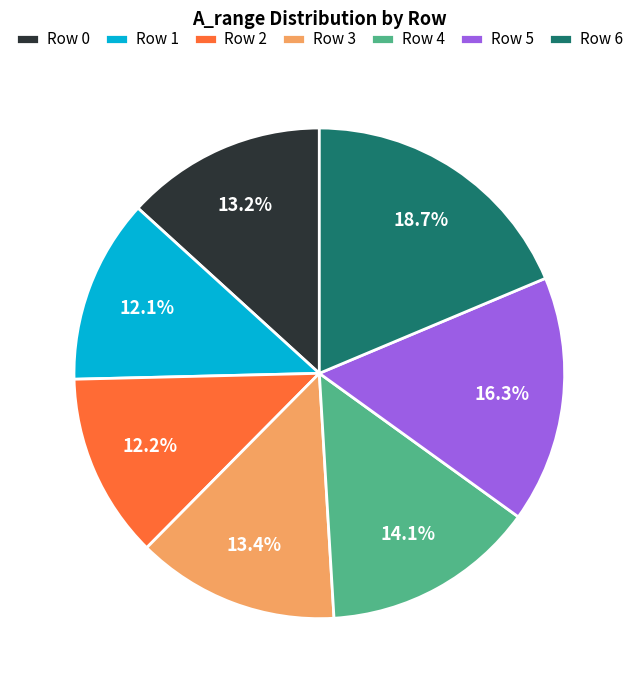

Which slice is the largest?

Row 6